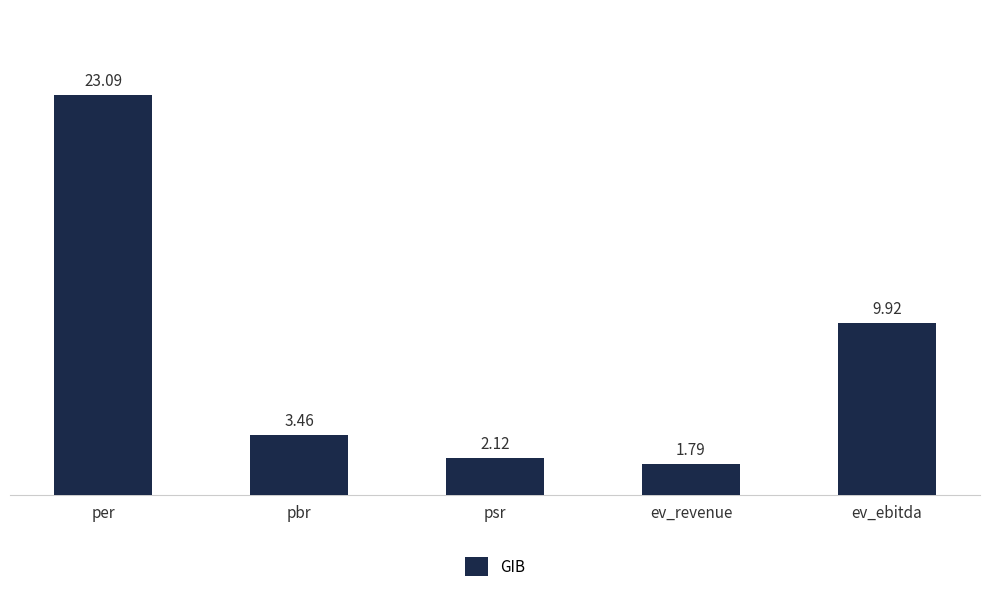

What is the average value?

8.1